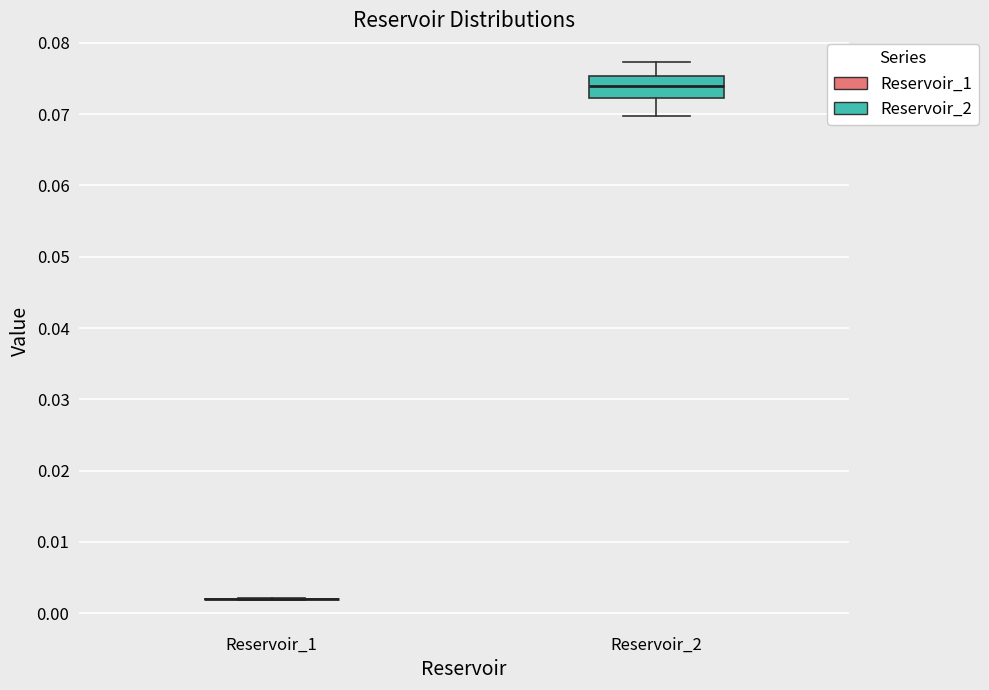

Reading left to right, transcribe this box plot: for each box, give where its median line is, the range the box spans, and where its two whiskers end, as read against the y-axis. The values are not printed on the chart, so give them approximately, as read against the axis.

Reservoir_1: box collapsed to a line at 0.002, whiskers 0.002 to 0.002
Reservoir_2: median 0.074, box 0.072 to 0.075, whiskers 0.070 to 0.077